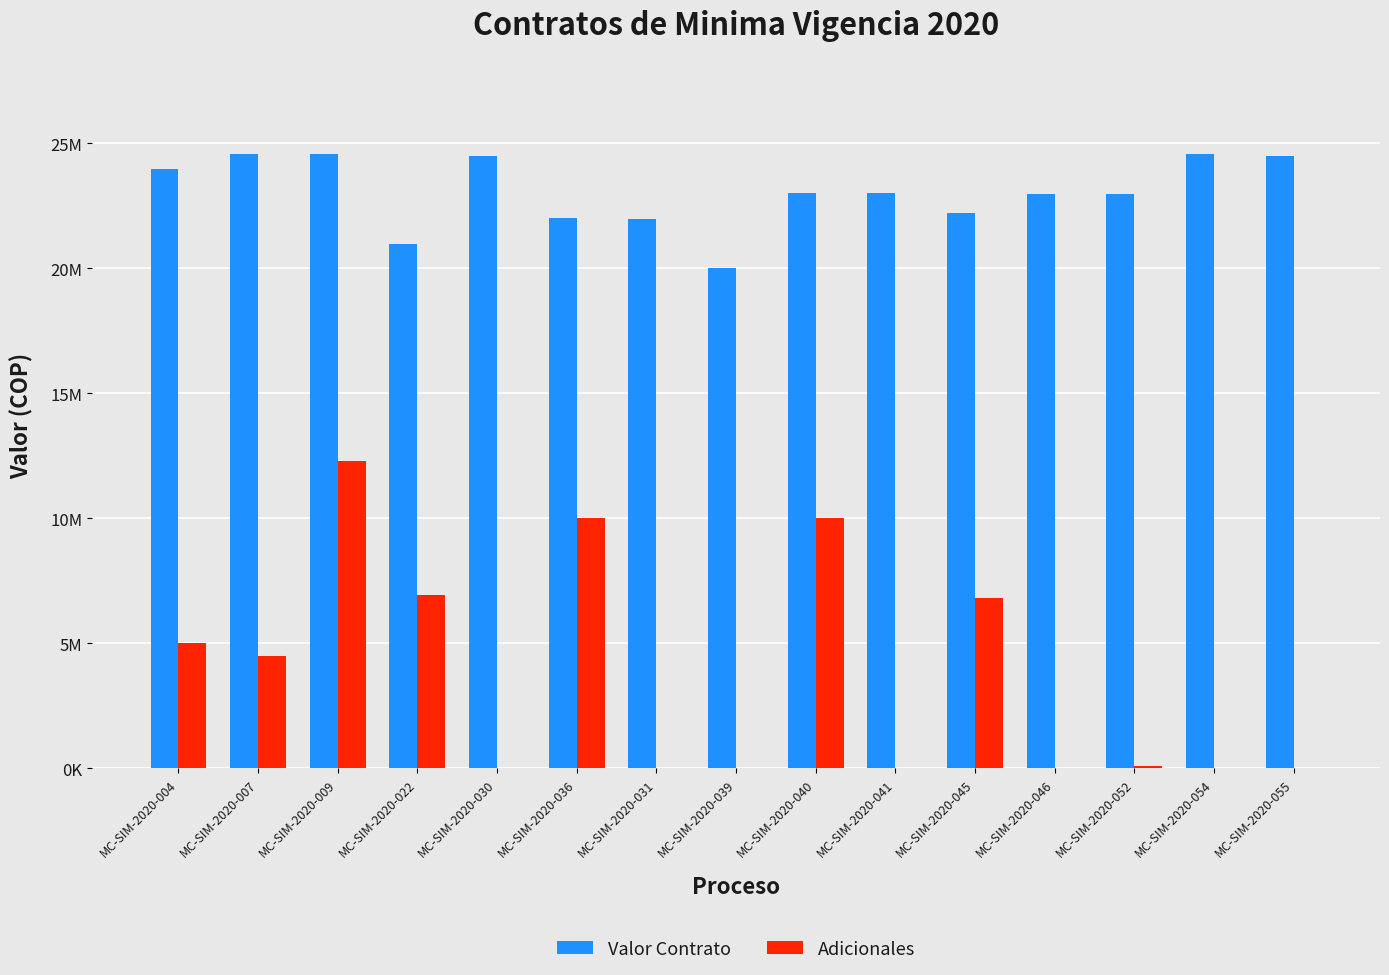

Are the bars grouped side by side (vs. stacked)?

Yes